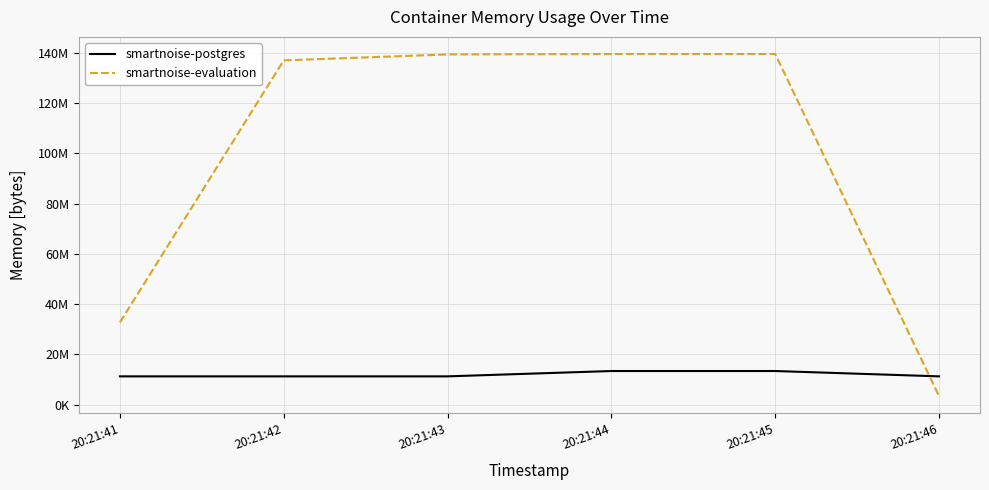

Between which two adjacent categories do smartnoise-evaluation and smartnoise-postgres first intersect?

20:21:45 and 20:21:46